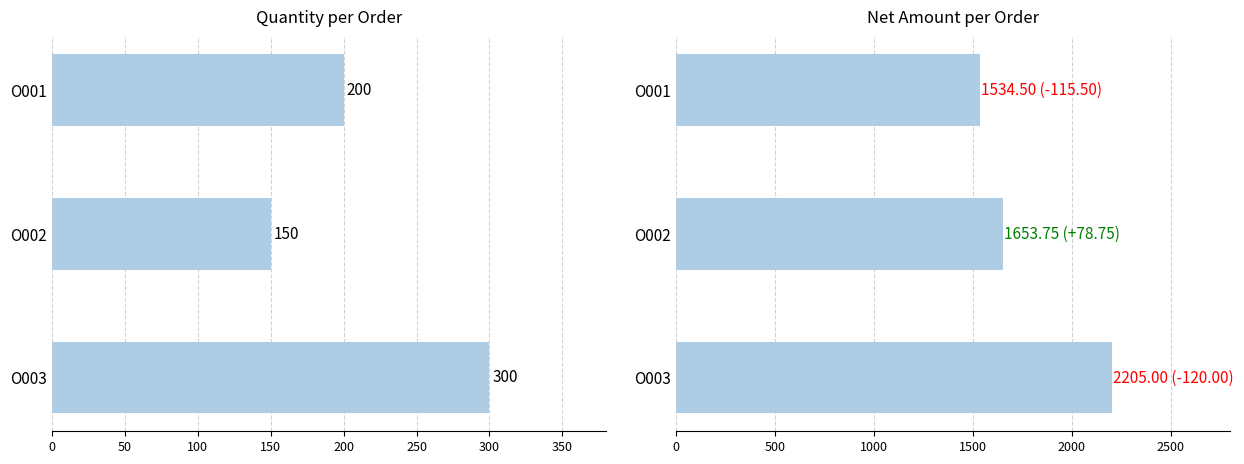

What is the sum of all Net Amount values?

5393.2